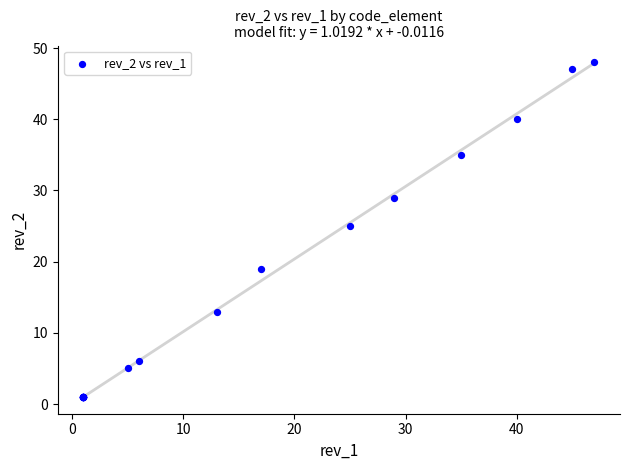

What Y value in the scatter plot is closest to 24?

25